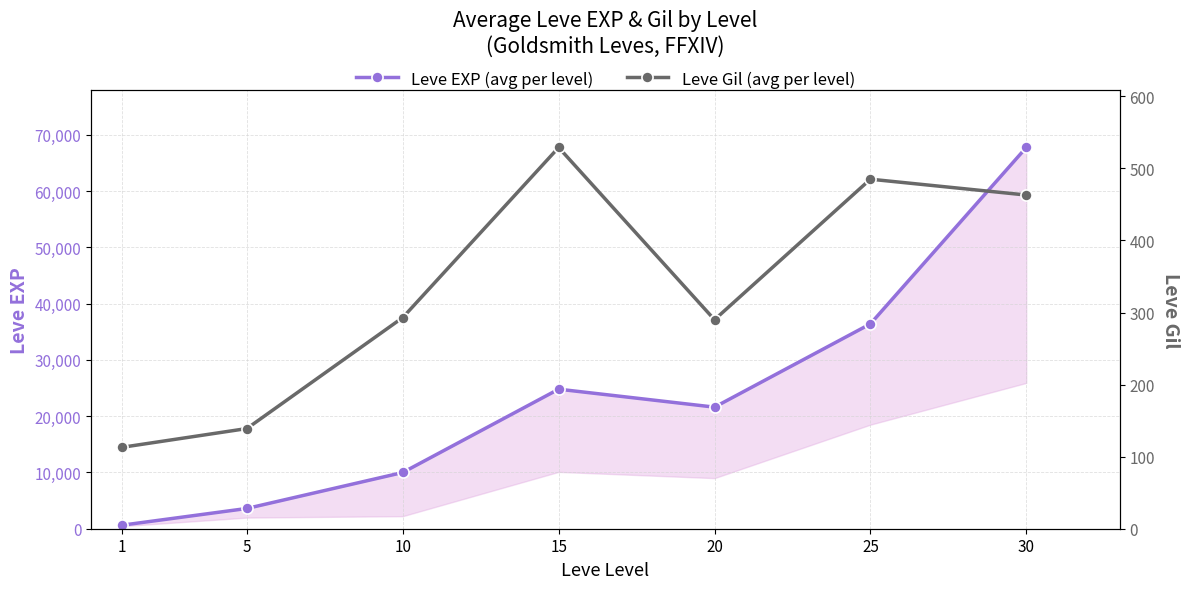

What are all the series names shown in the legend?

Leve EXP (avg per level), Leve Gil (avg per level)